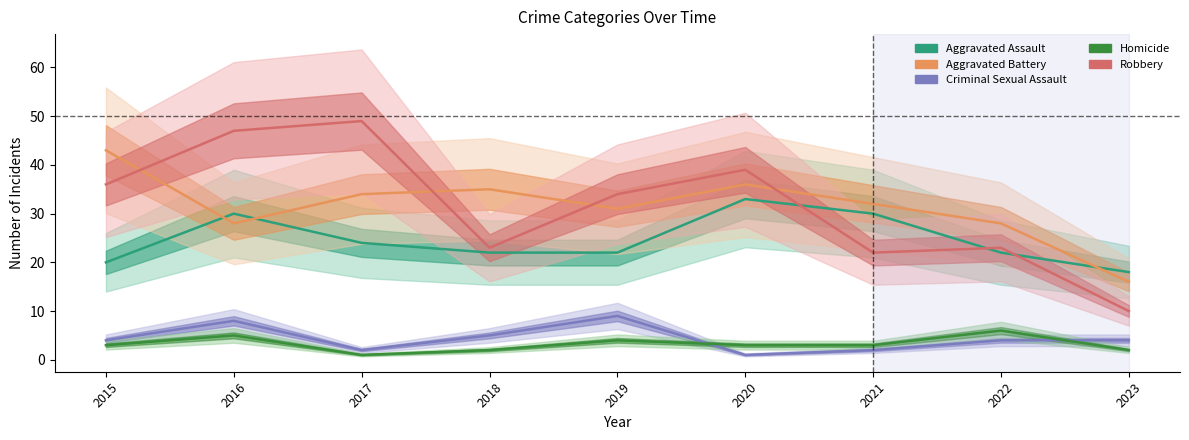

Rank the categories by Aggravated Assault value from lowest to highest.

2023, 2015, 2018, 2019, 2022, 2017, 2016, 2021, 2020